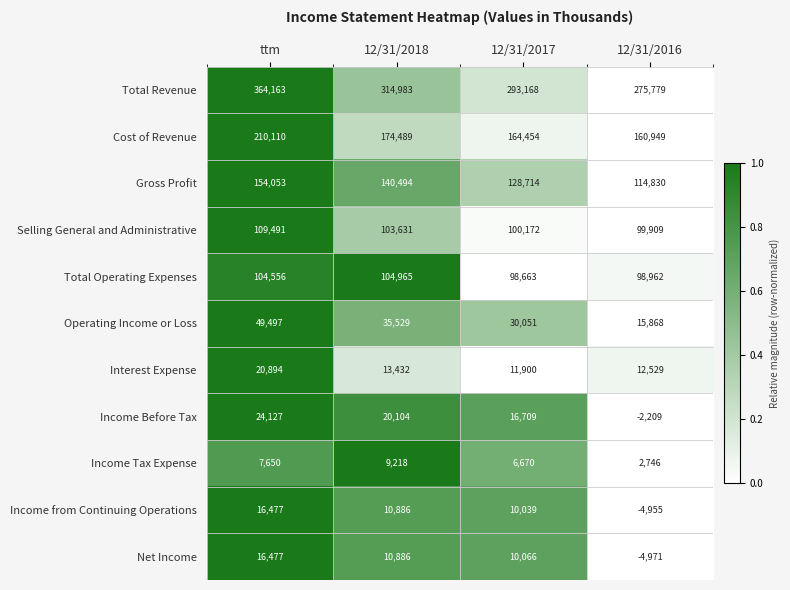

Which series has the largest range (max minus min)?

Total Revenue